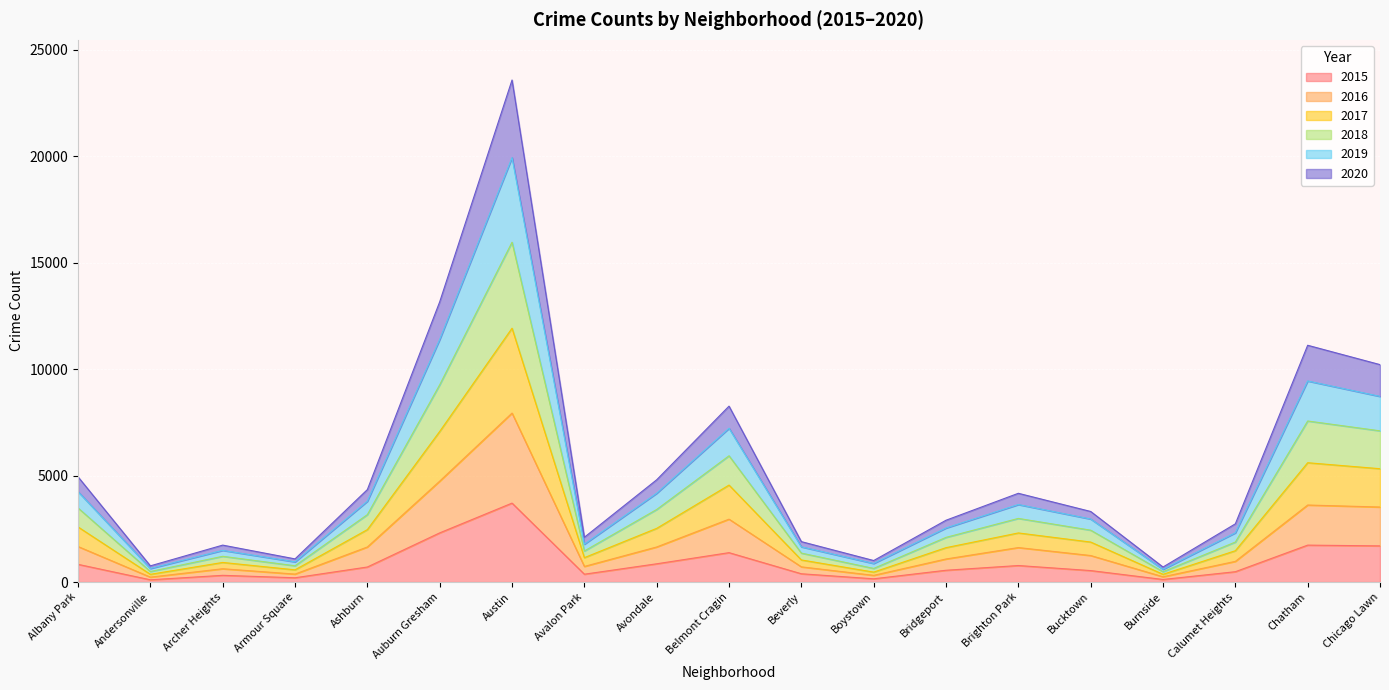

True or false: 2019 and 2018 intersect in this chart.

False